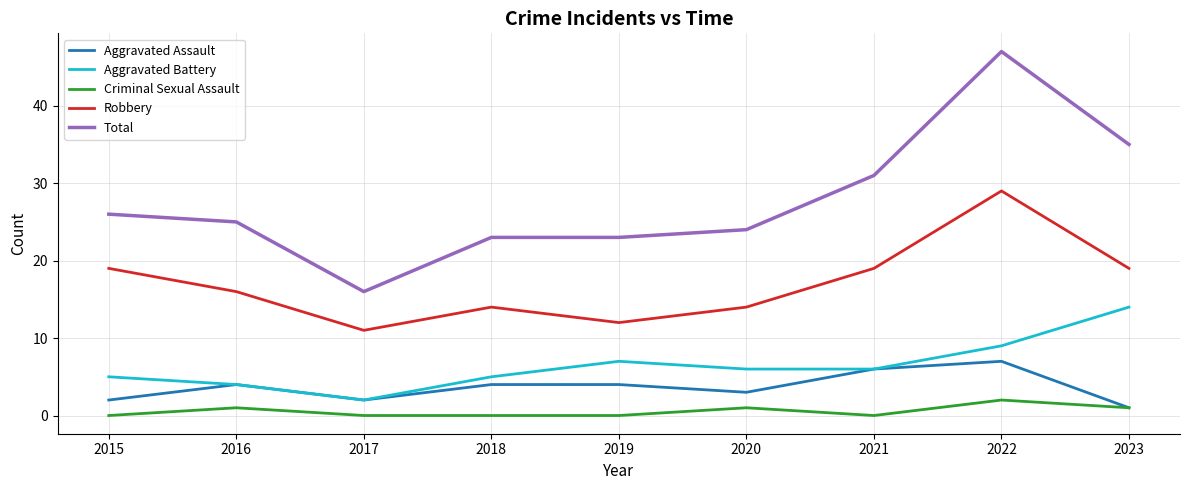

What is the sum of all Robbery values?

153